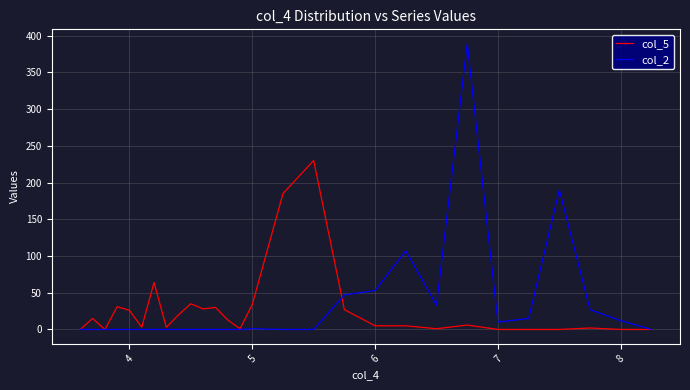

Rank the series by their maximum value, from highest to lowest.

col_2, col_5